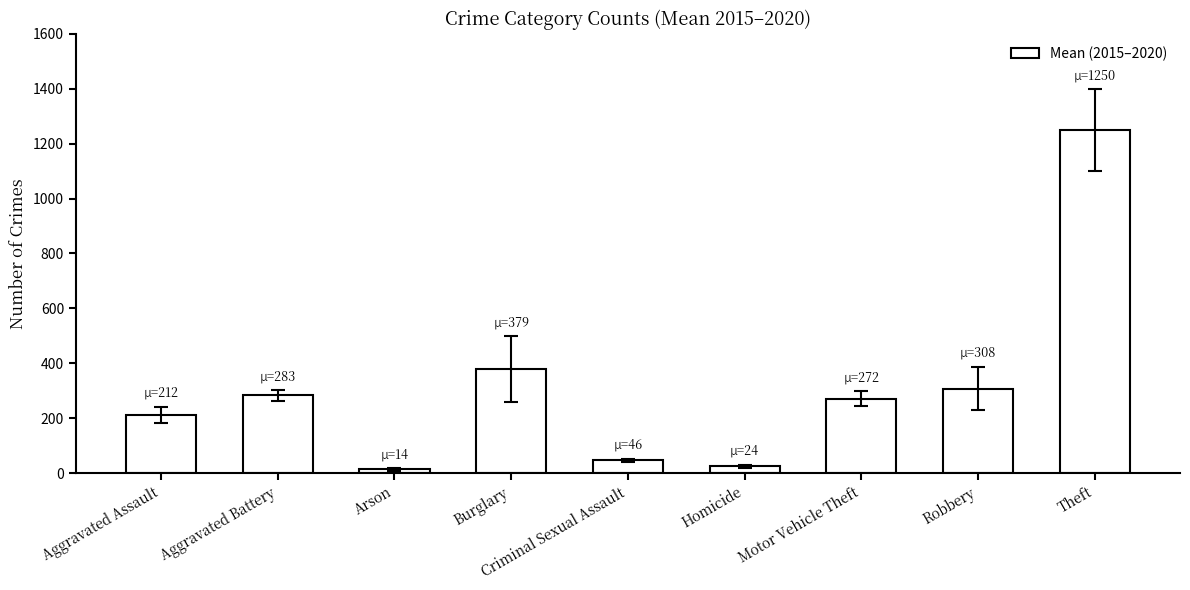

Where is the data nearest to the value 631?

Burglary